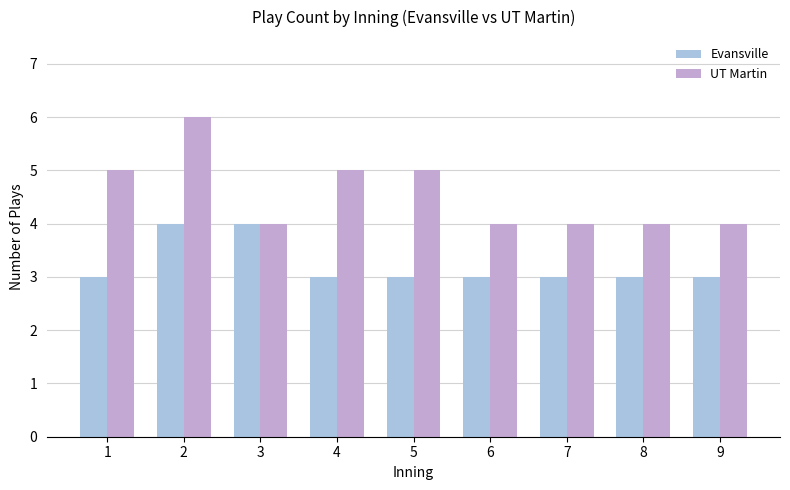

What is the sum of the UT Martin values at 7 and 4?

9